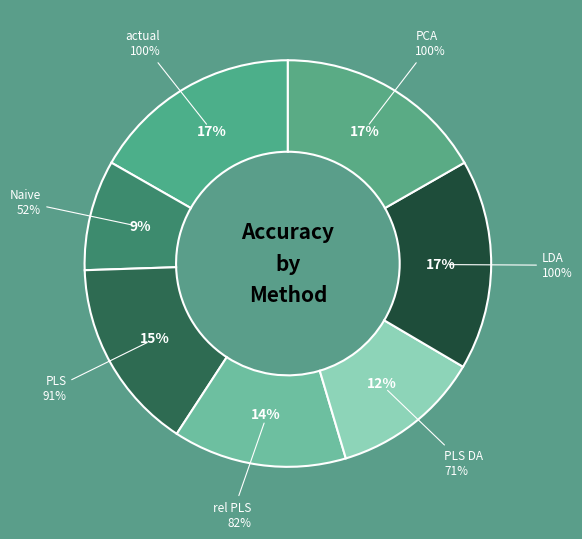

How many slices are in this pie chart?

7